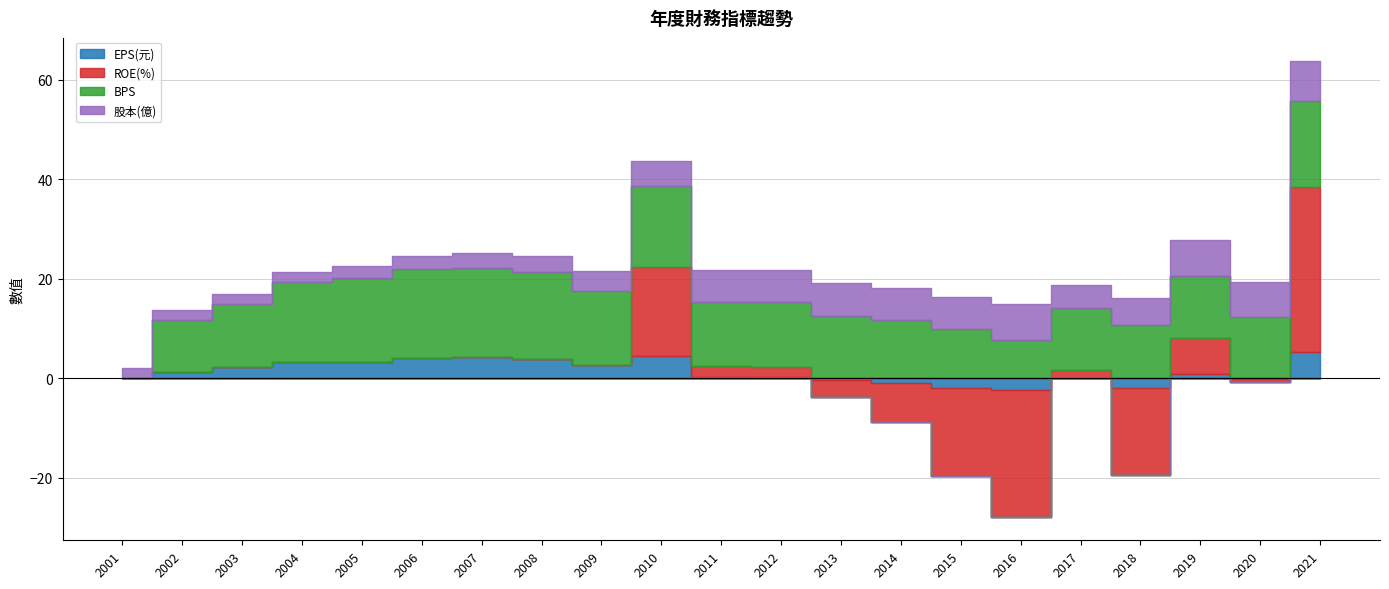

How many series are shown in this chart?

4